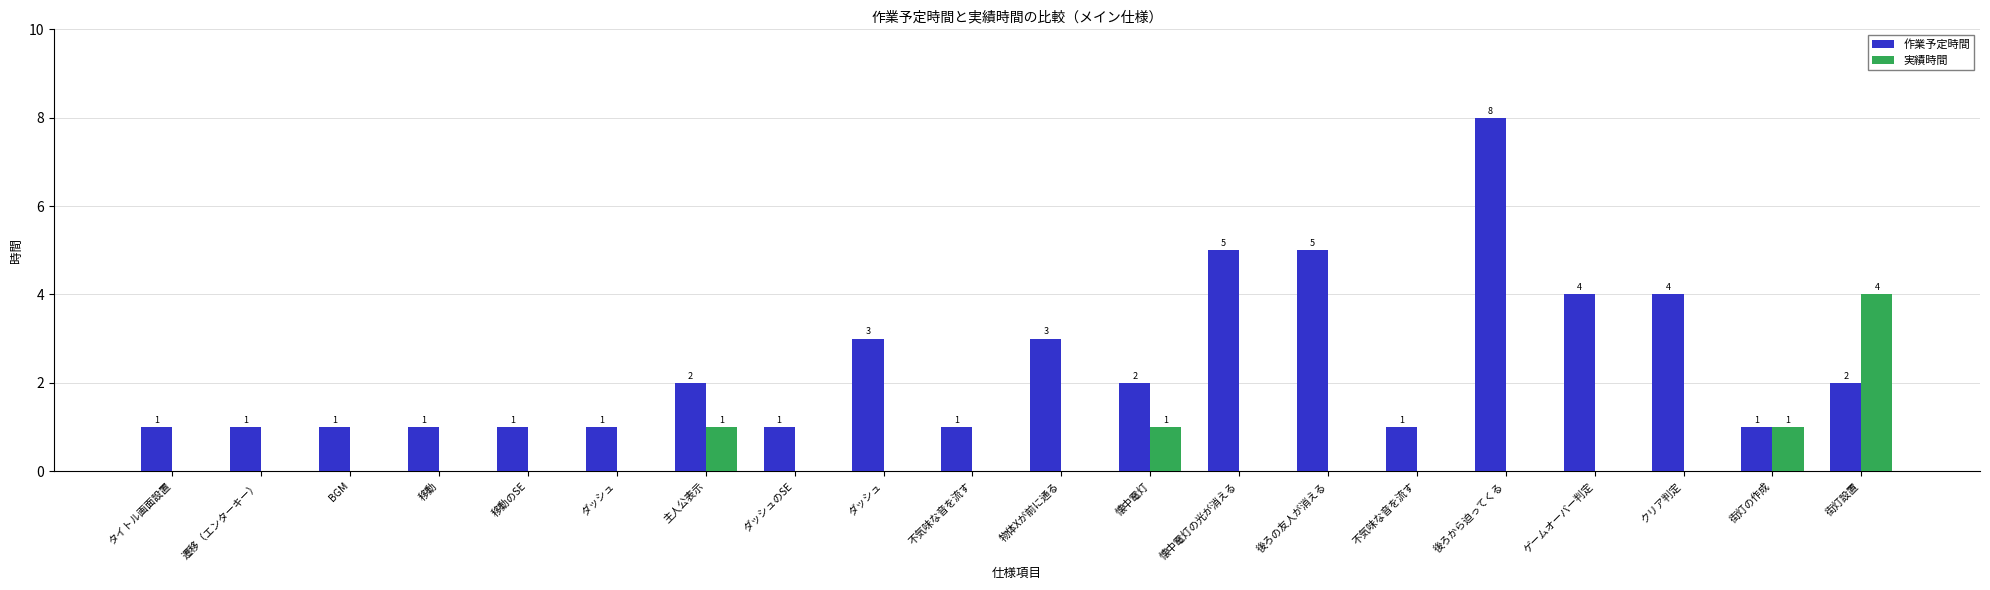

What is the total value across all series at ダッシュのSE?

1